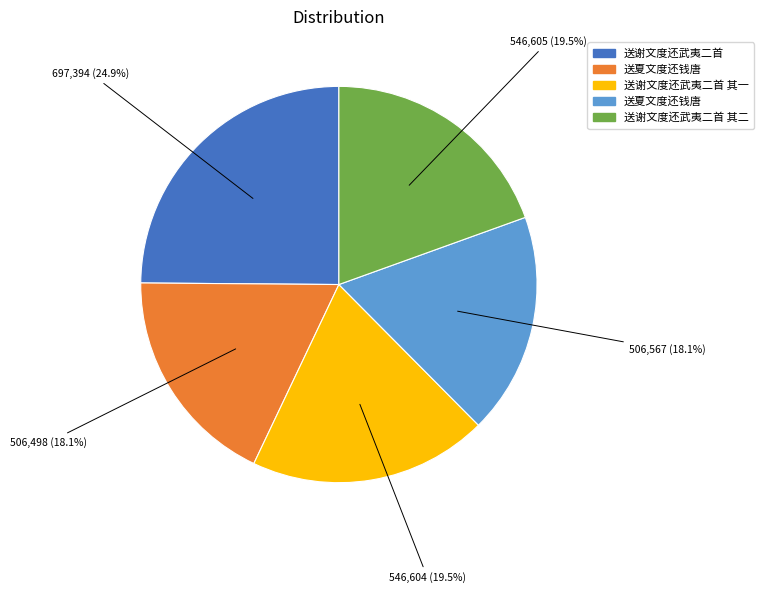

Is there a majority slice in this chart?

No